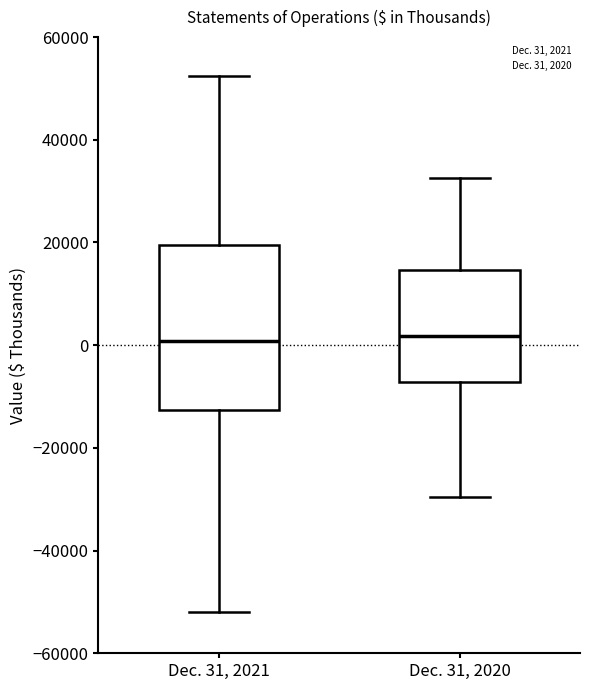

Reading left to right, transcribe this box plot: for each box, give where its median line is, the range the box spans, and where its two whiskers end, as read against the y-axis. The values are not printed on the chart, so give them approximately, as read against the axis.

Dec. 31, 2021: median 0, box -12000 to 20000, whiskers -52000 to 52000
Dec. 31, 2020: median 2000, box -8000 to 14000, whiskers -30000 to 32000